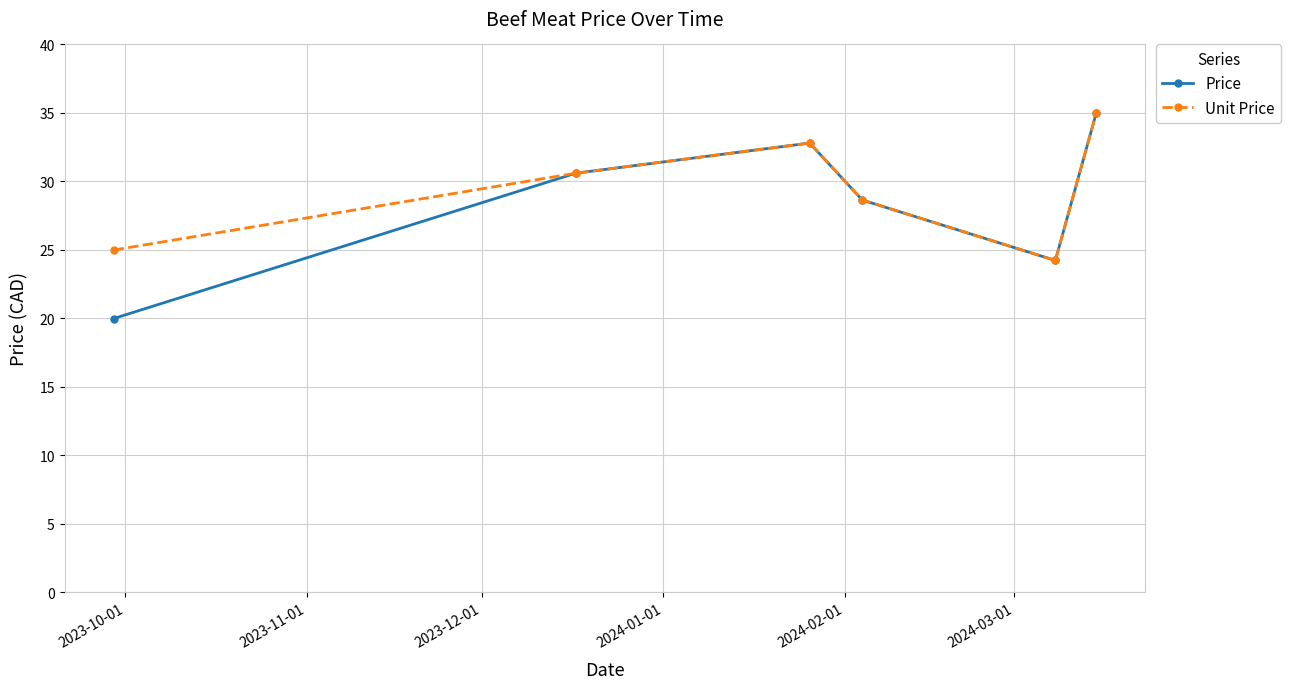

At how many categories does at least one series exceed 24?

6